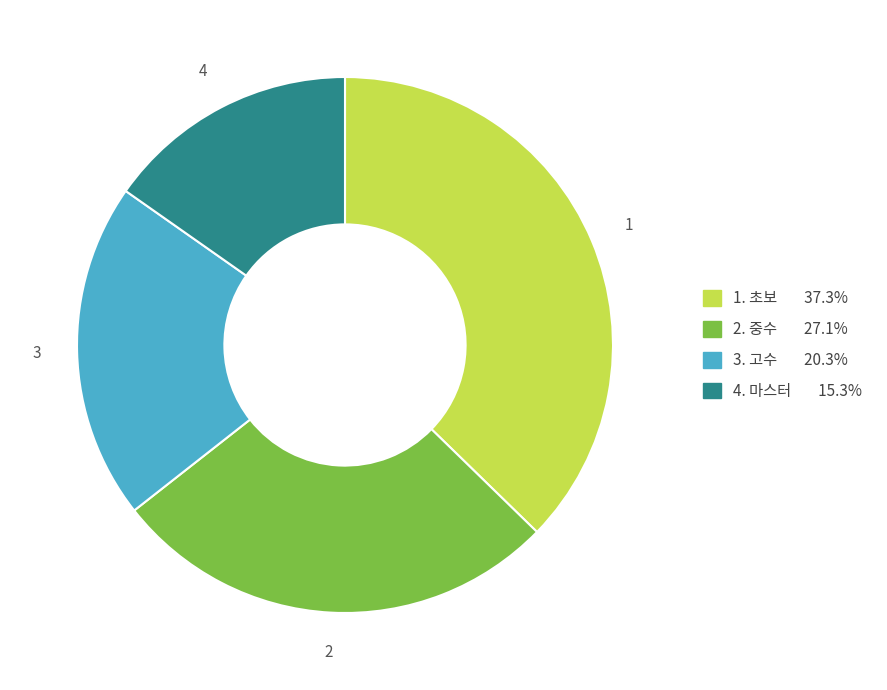

Is there any slice that represents more than half of the pie?

No